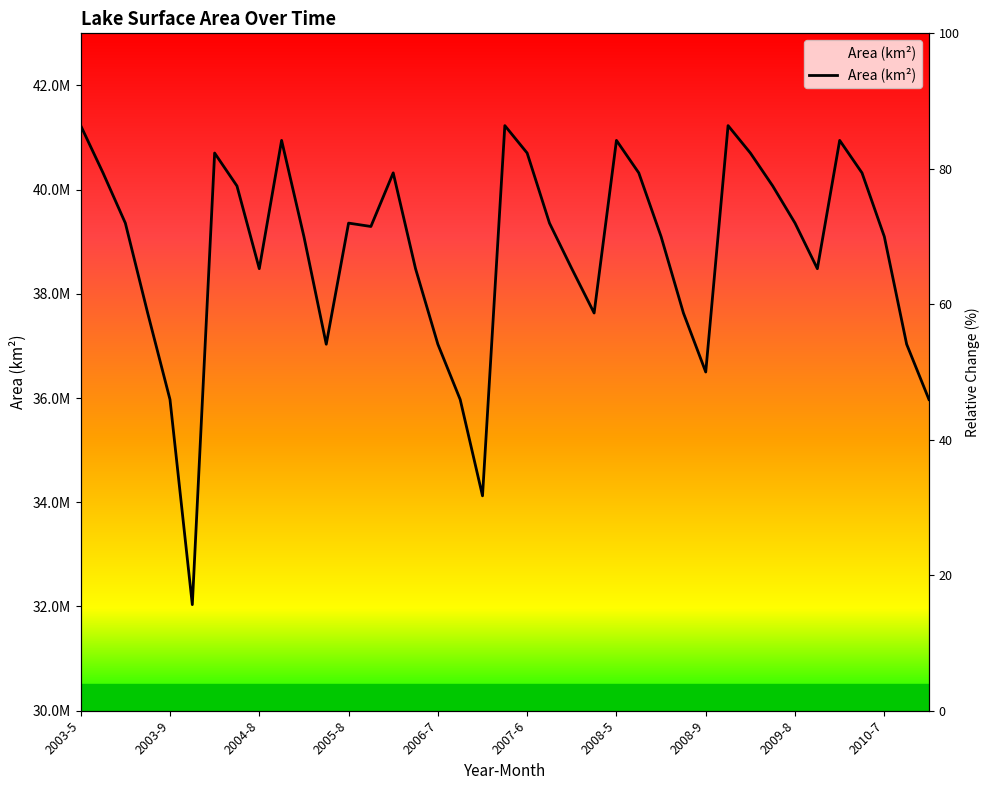

How many distinct data groups are displayed?

1